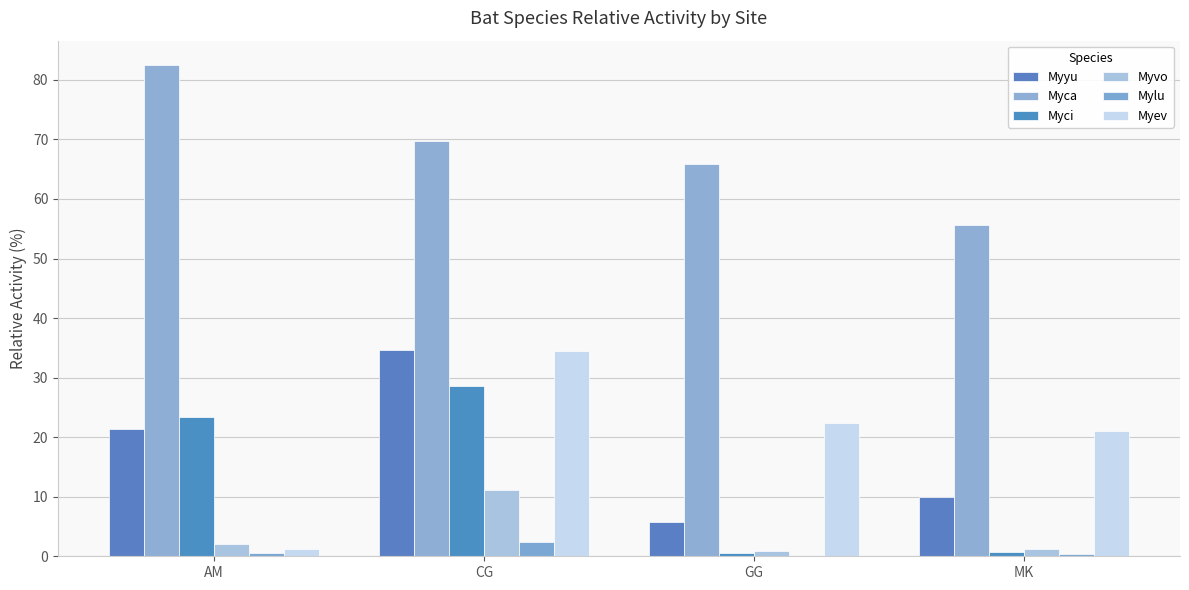

Reading right to left, extract all data points from this chart.

Myyu: MK=10.0	GG=5.7	CG=34.7	AM=21.3
Myca: MK=55.6	GG=65.8	CG=69.7	AM=82.5
Myci: MK=0.8	GG=0.6	CG=28.5	AM=23.4
Myvo: MK=1.1	GG=0.9	CG=11.2	AM=2.0
Mylu: MK=0.4	GG=0.0	CG=2.4	AM=0.6
Myev: MK=21.1	GG=22.4	CG=34.4	AM=1.2